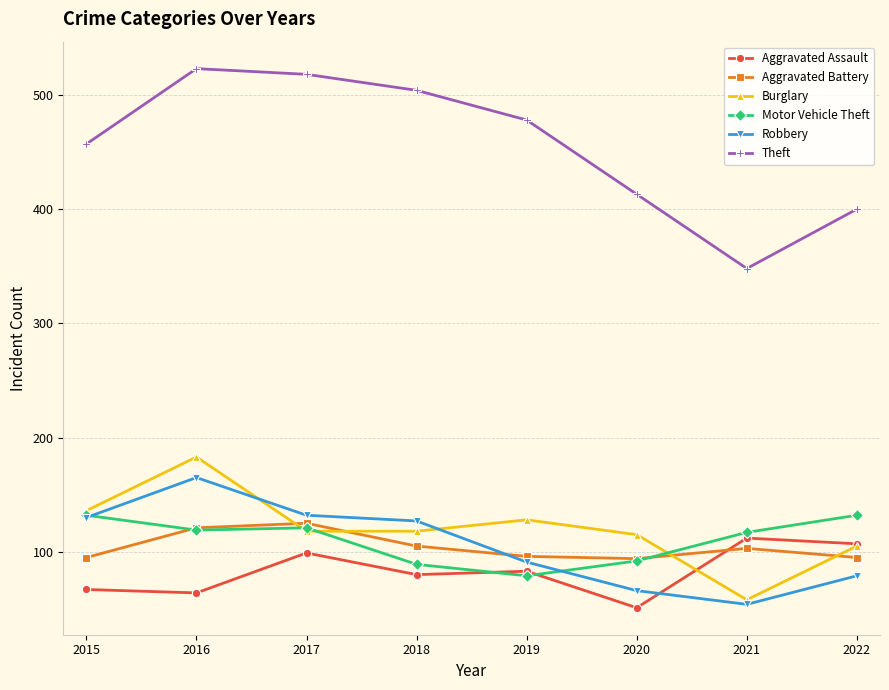

Read the Burglary value at 2015, to the nearest 50.

150